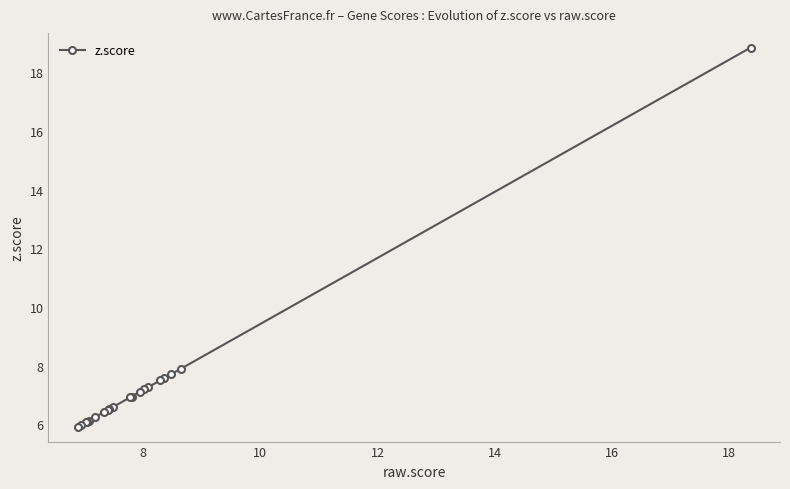

What is the difference between the second highest and minimum values?

2.0